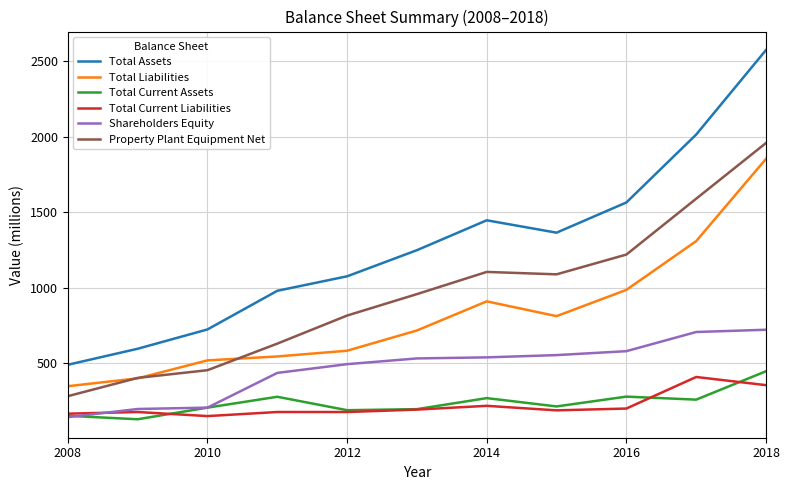

What is the average value of the Total Liabilities series?

816